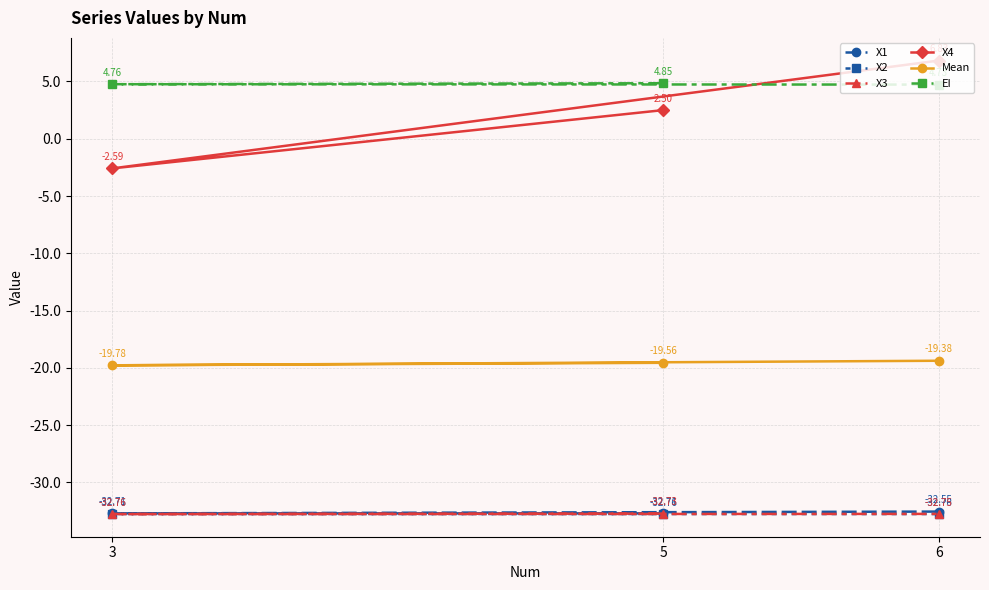

How many lines are shown in the chart?

6